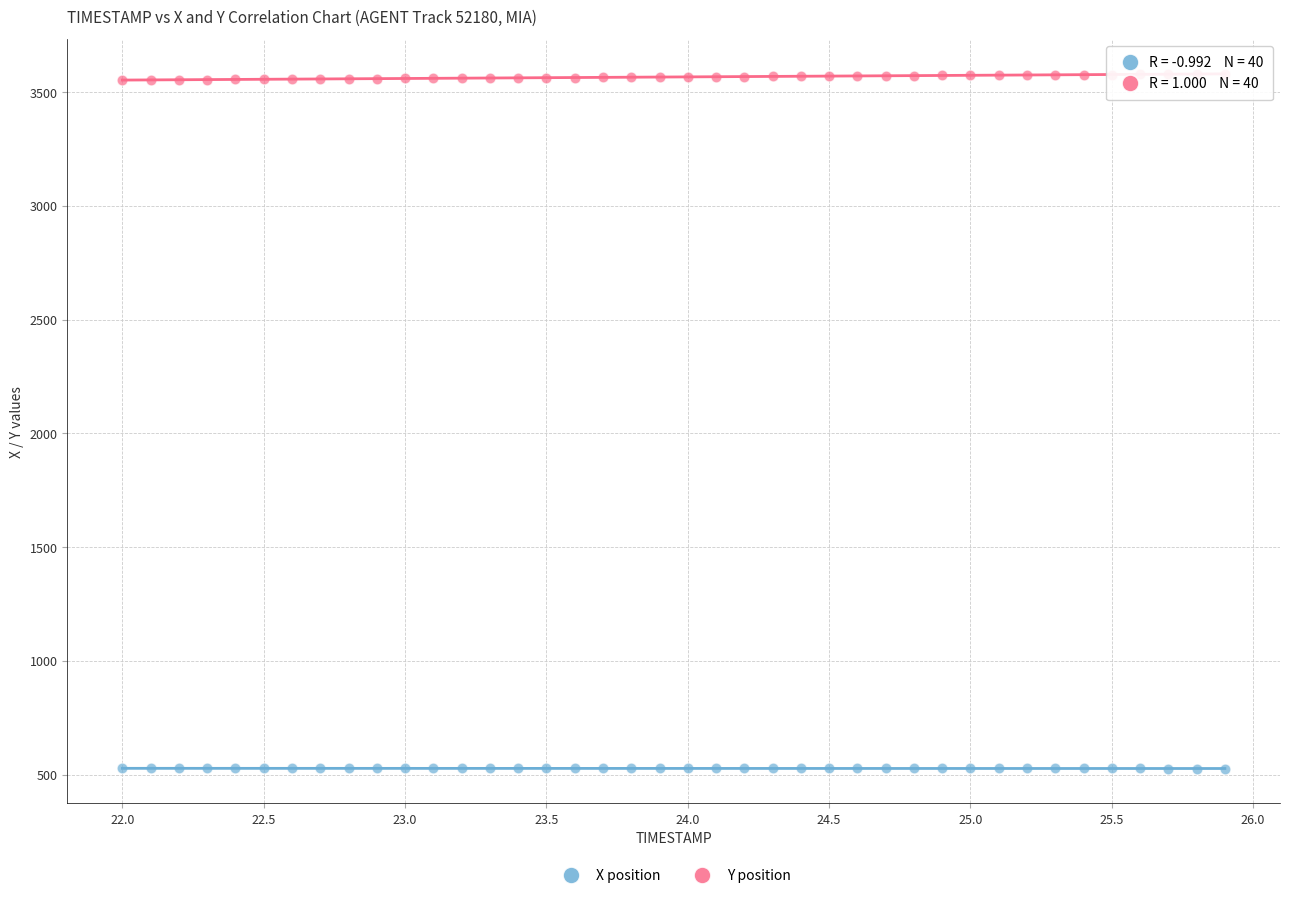

Which series contains the highest Y value?

Y position